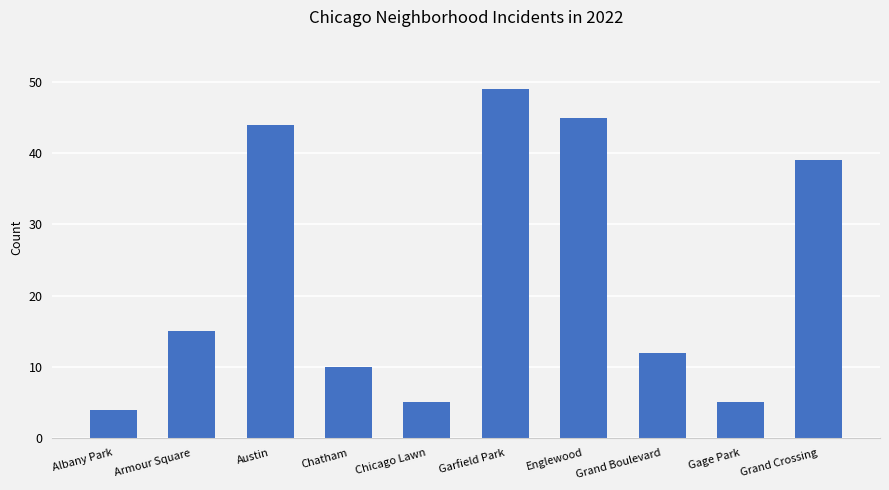

Between Chatham and Chicago Lawn, which is larger?

Chatham